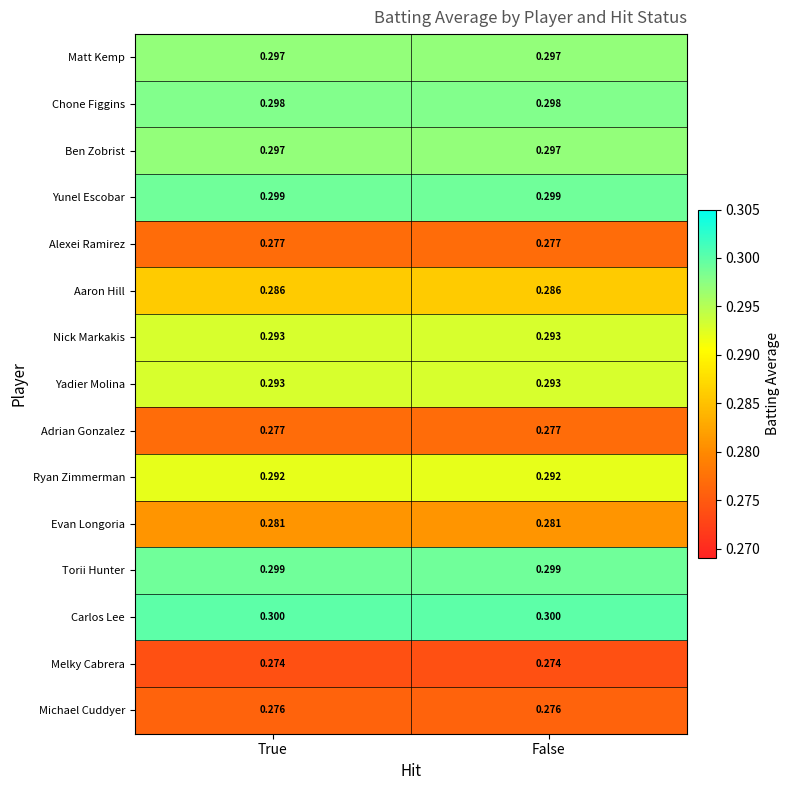

Which series has the largest total across all categories?

Carlos Lee